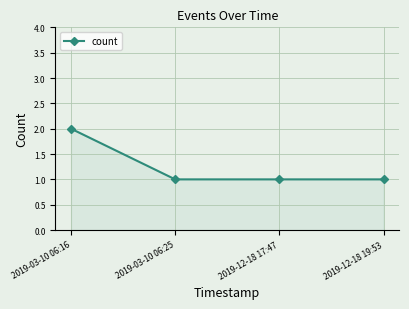

What is the approximate value at 2019-12-18 17:47?

1